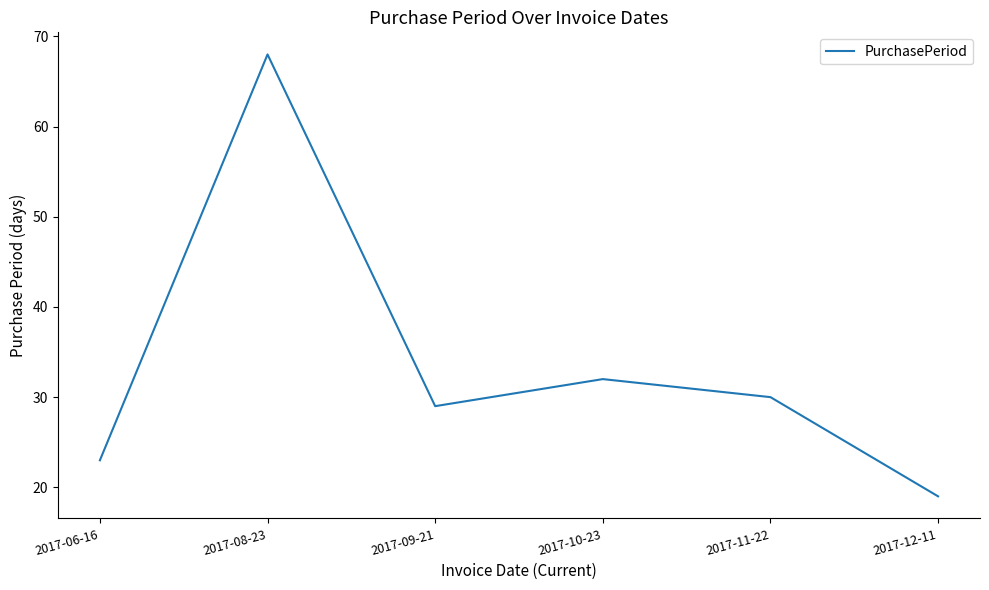

What is the greatest value displayed?

68